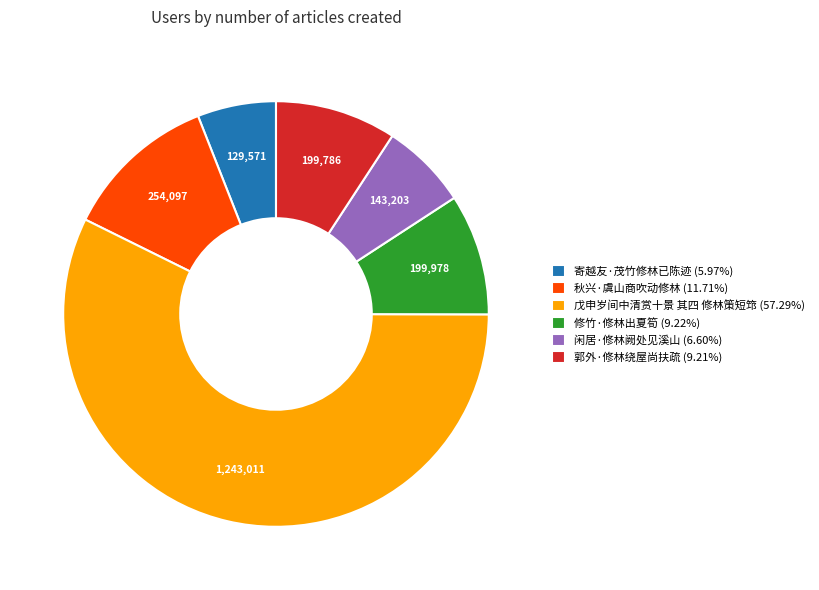

How many slices are in this pie chart?

6